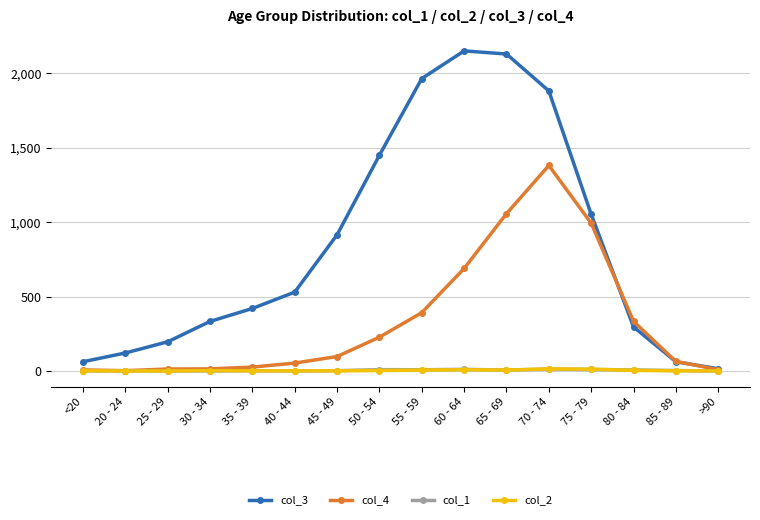

Which series changed the most between 25 - 29 and 65 - 69?

col_3